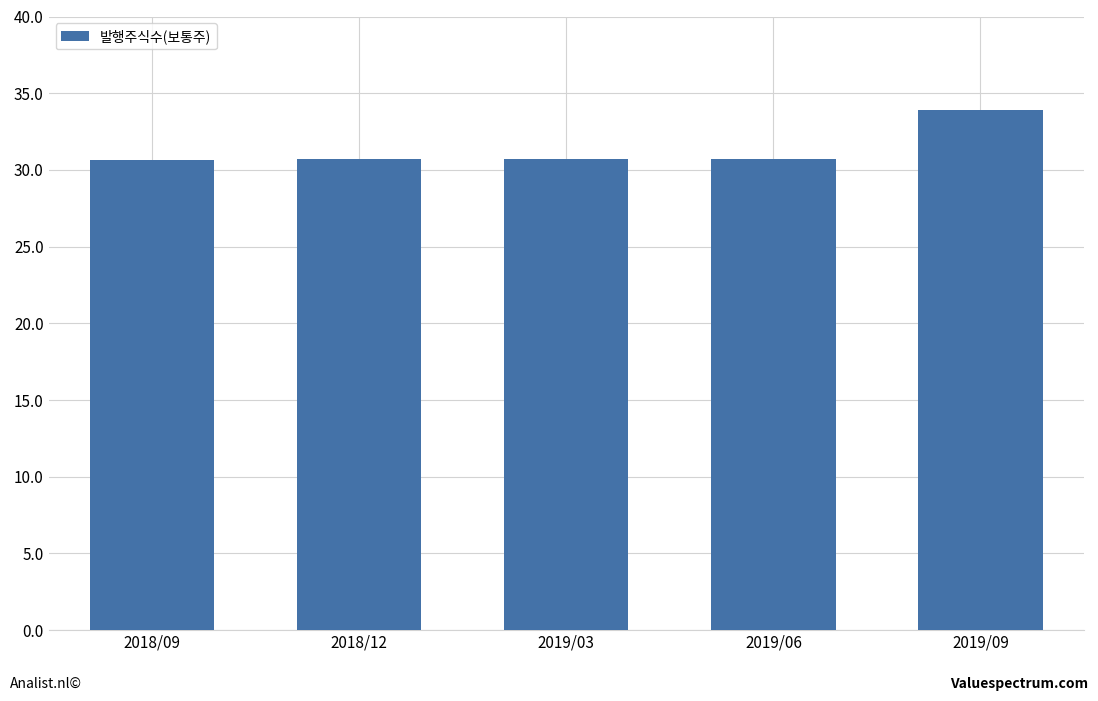

List the labels in order of value, largest first.

2019/09, 2018/12, 2019/03, 2019/06, 2018/09